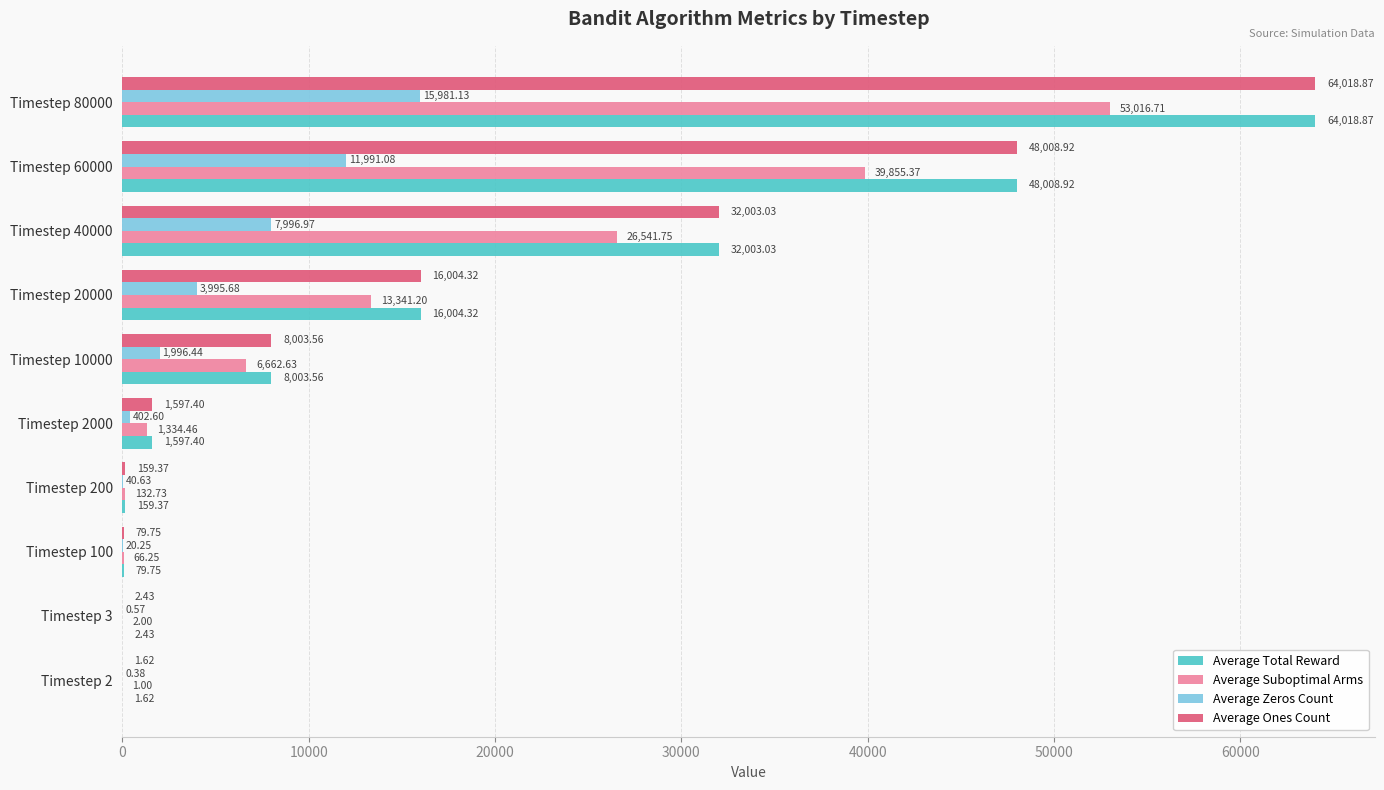

At which category is the sum across all series the highest?

Timestep 80000